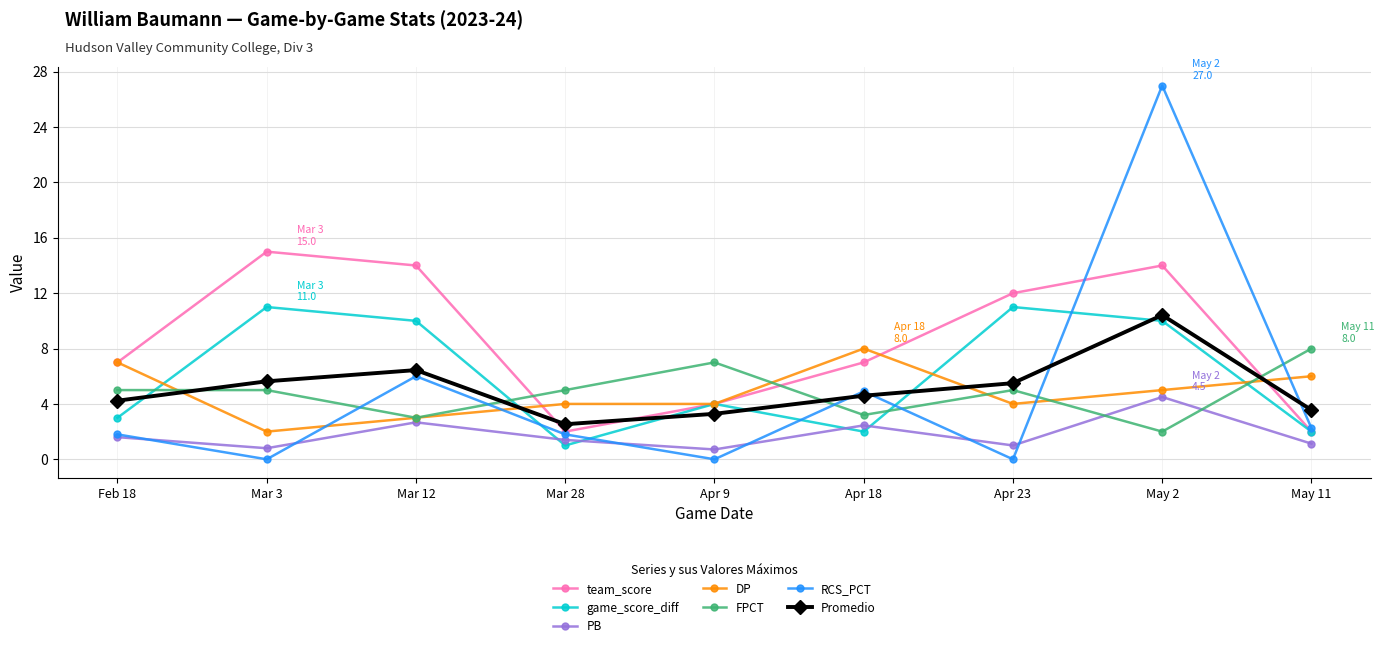

Which series has the largest total across all categories?

team_score